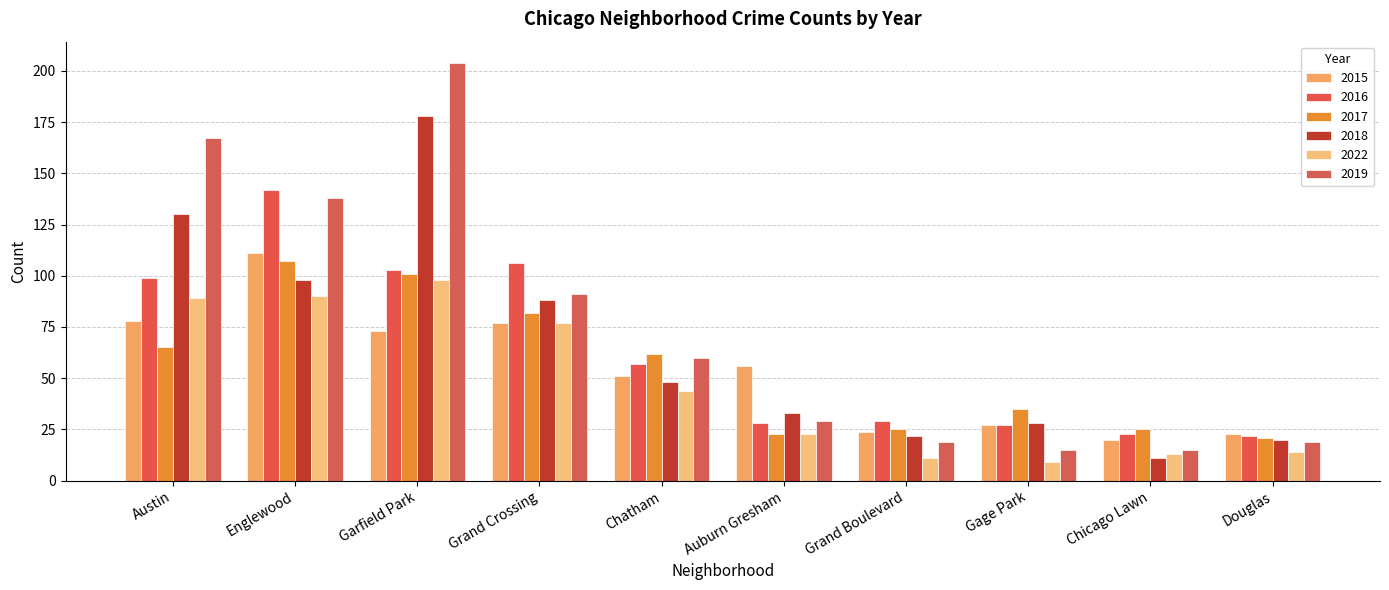

Rank the categories by 2019 value from lowest to highest.

Gage Park, Chicago Lawn, Grand Boulevard, Douglas, Auburn Gresham, Chatham, Grand Crossing, Englewood, Austin, Garfield Park